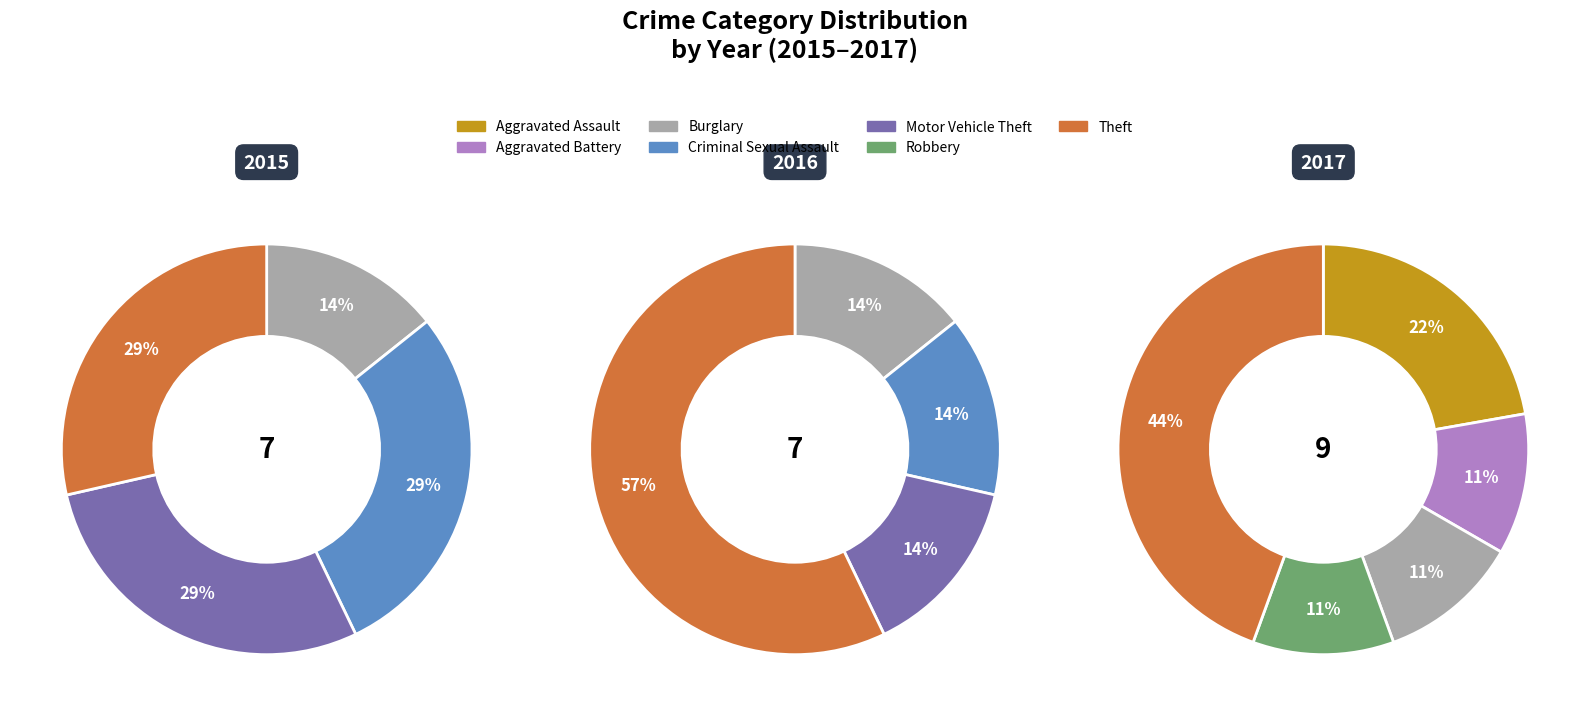

Rank the categories by value from highest to lowest.

Theft, Aggravated Assault, Aggravated Battery, Burglary, Robbery, Criminal Sexual Assault, Motor Vehicle Theft